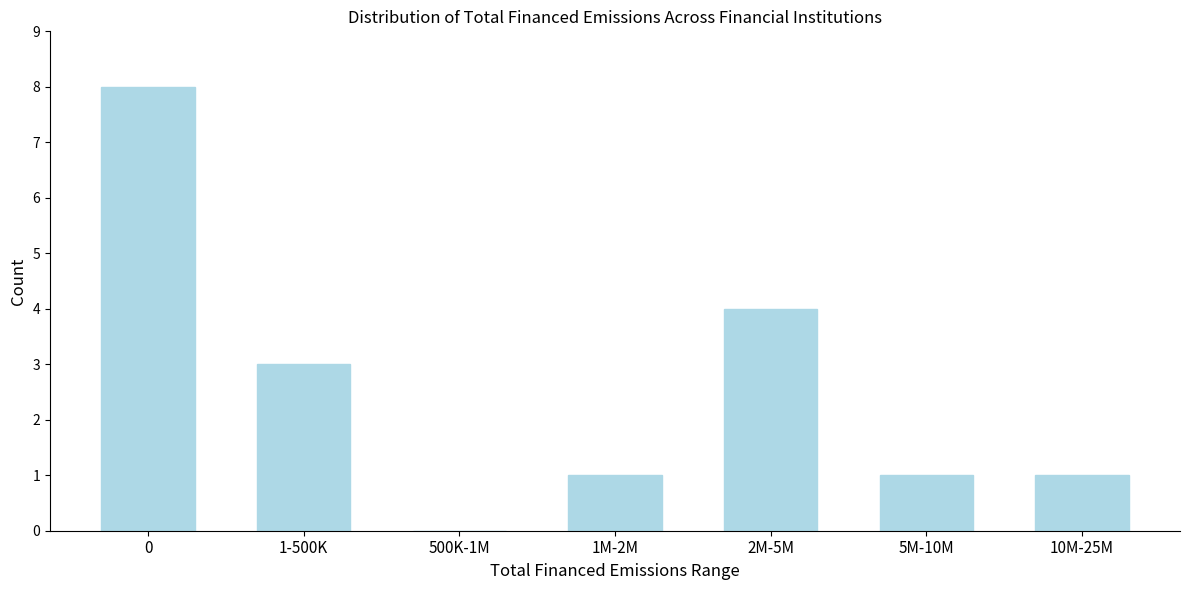

Reading right to left, transcribe all the data shown in this chart.

10M-25M=1	5M-10M=1	2M-5M=4	1M-2M=1	500K-1M=0	1-500K=3	0=8